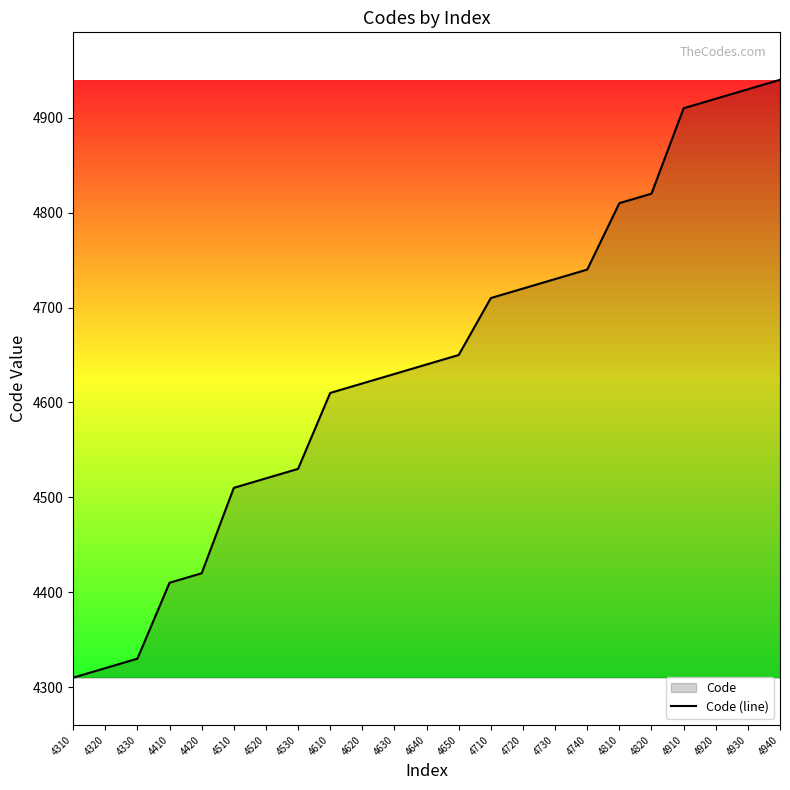

Does the chart have visible grid lines?

No